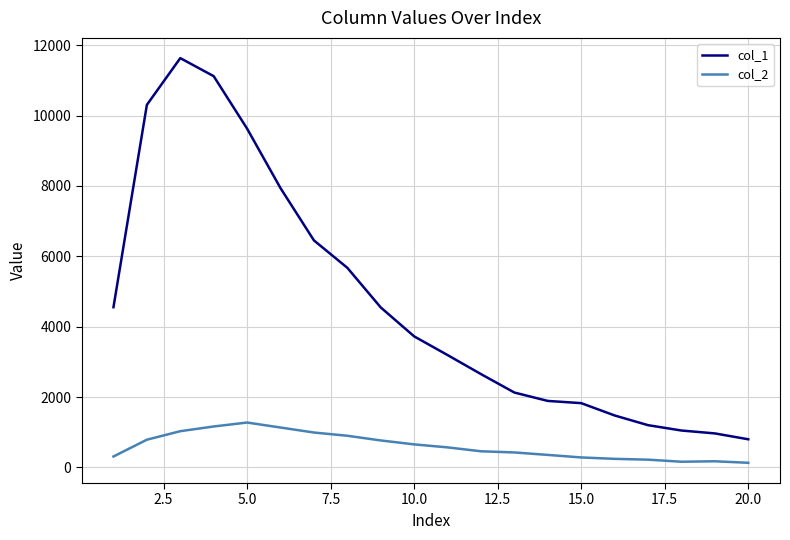

What is the difference between the maximum and minimum values in the col_2 series?

1144